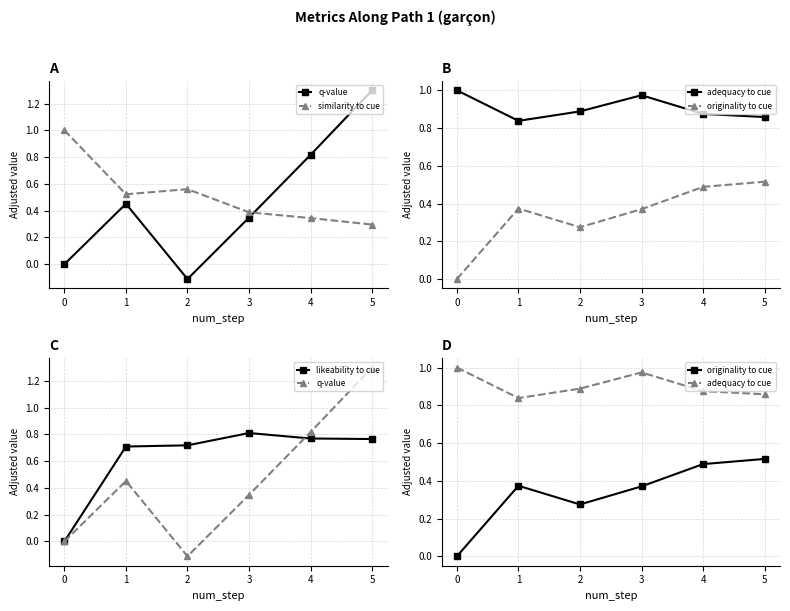

True or false: likeability_to_cue and adequacy_to_cue cross at least once.

False